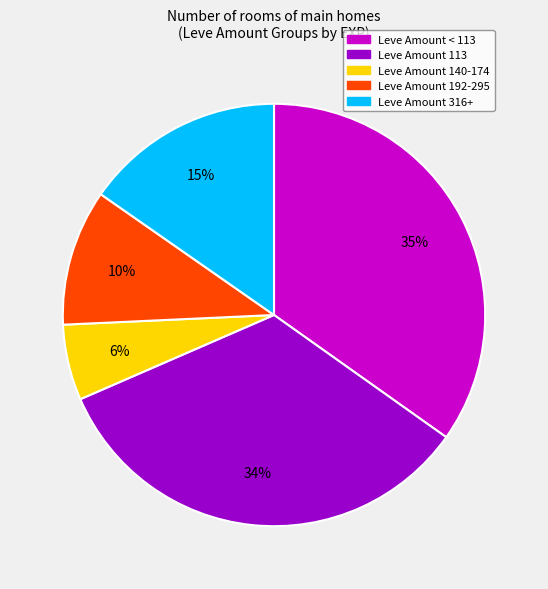

Is there a majority slice in this chart?

No